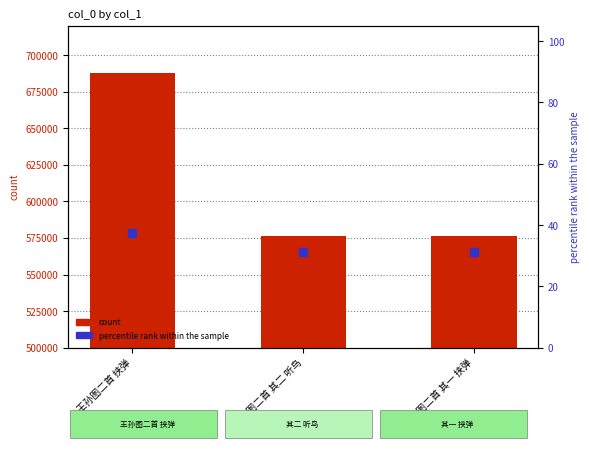

At which category is the sum across all series the highest?

王孙图二首 挟弹